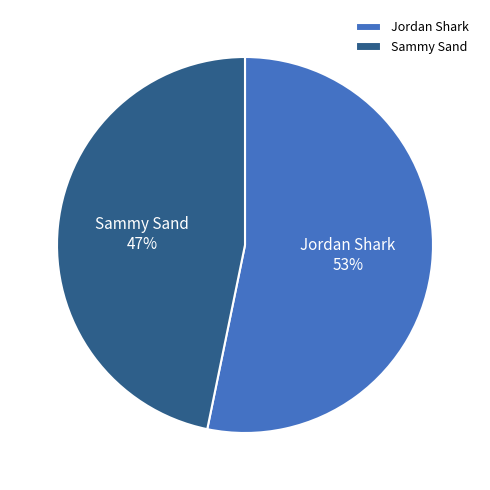

To the nearest percent, what portion does Sammy Sand represent?

47%